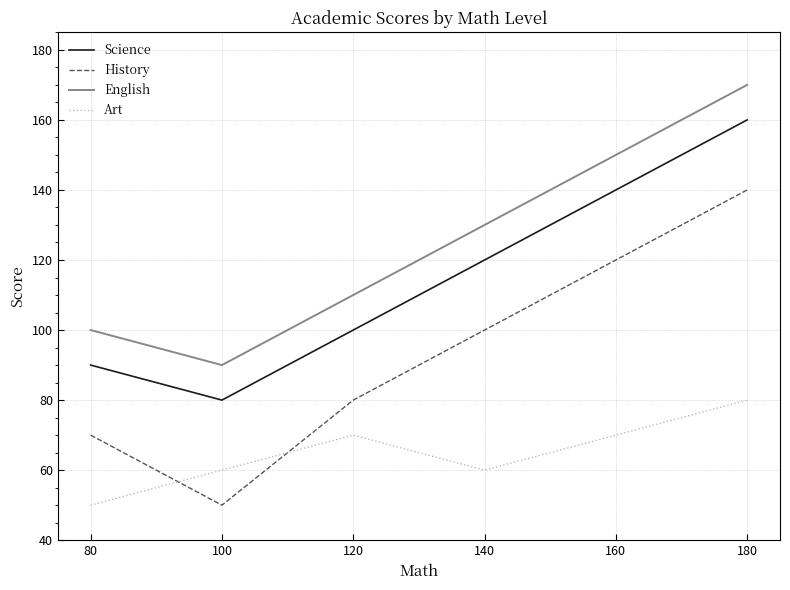

True or false: English and Art intersect in this chart.

False